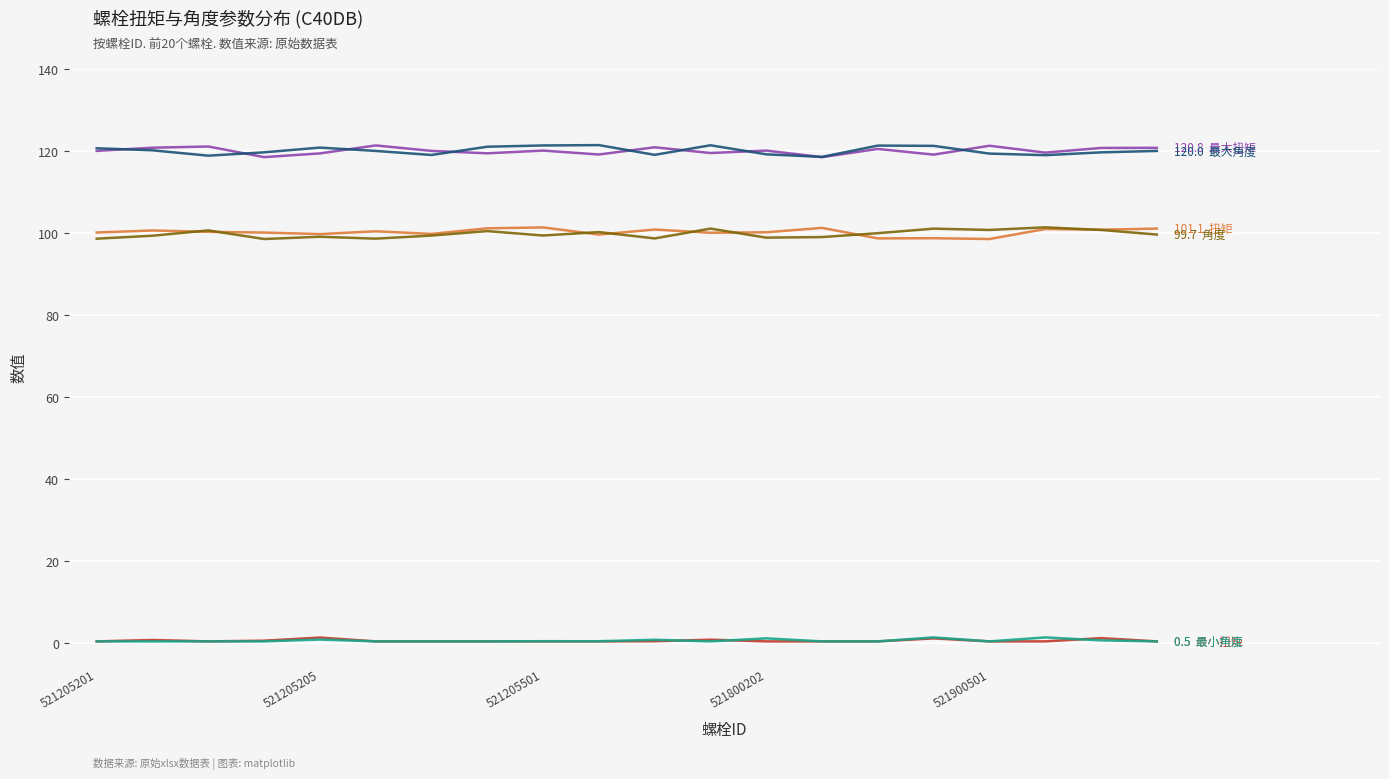

Is it true that 最大角度 equals 120.0 at 19?

True